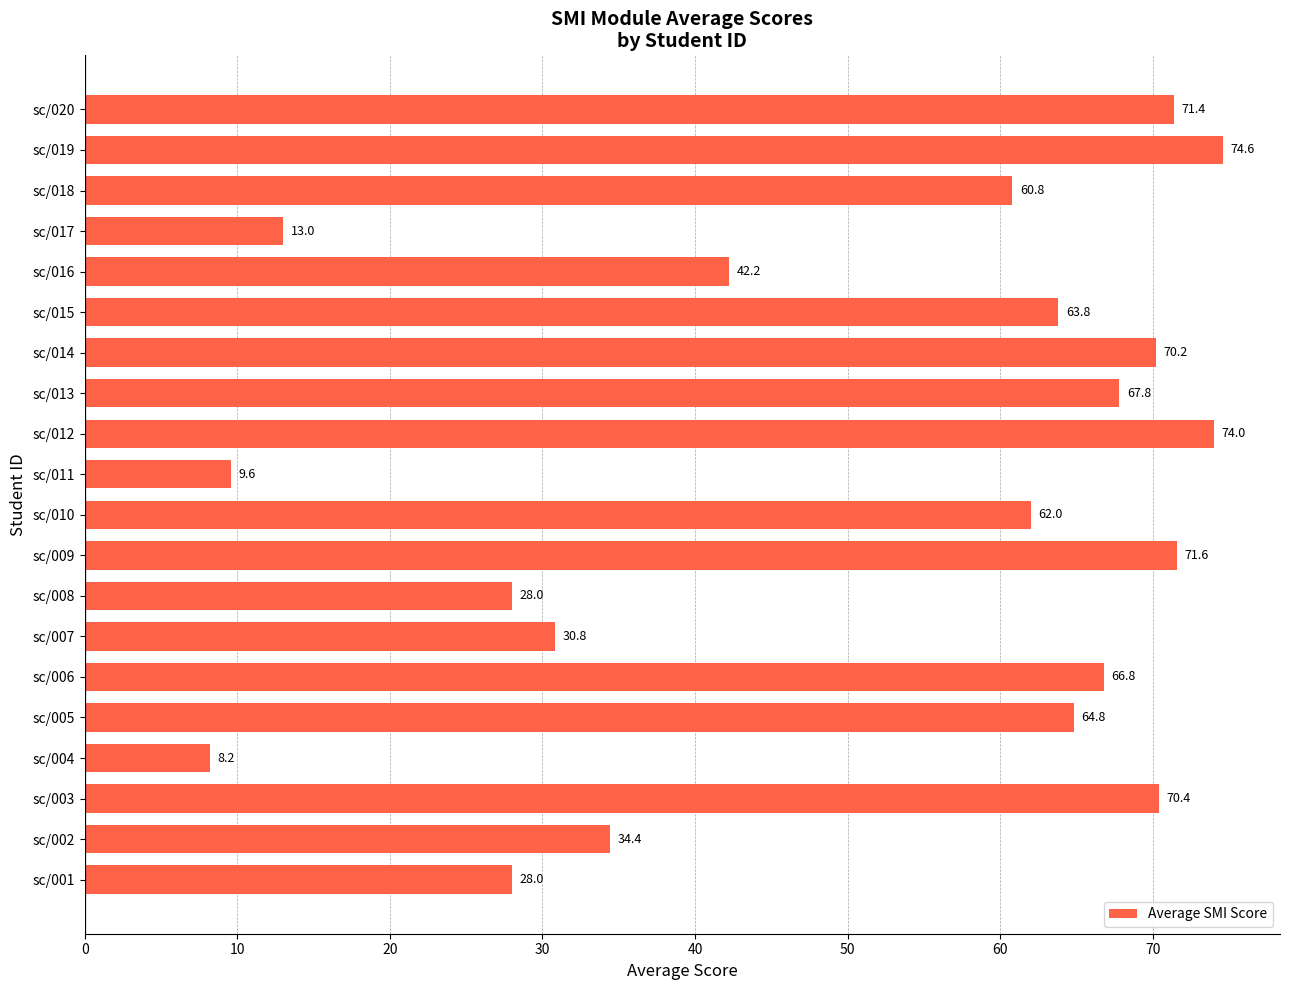

True or false: the data shows 15.8 at sc/001.

False